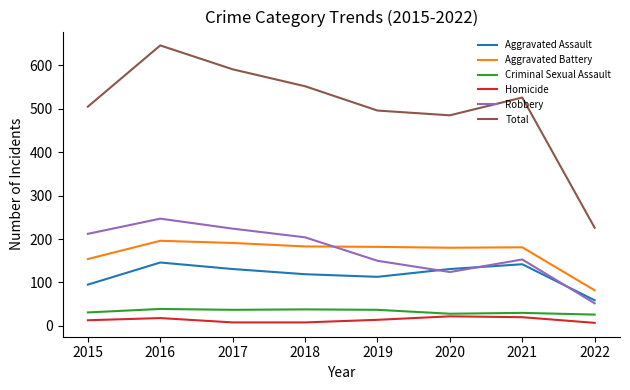

What is the difference between the Aggravated Assault values at 2016 and 2021?

4